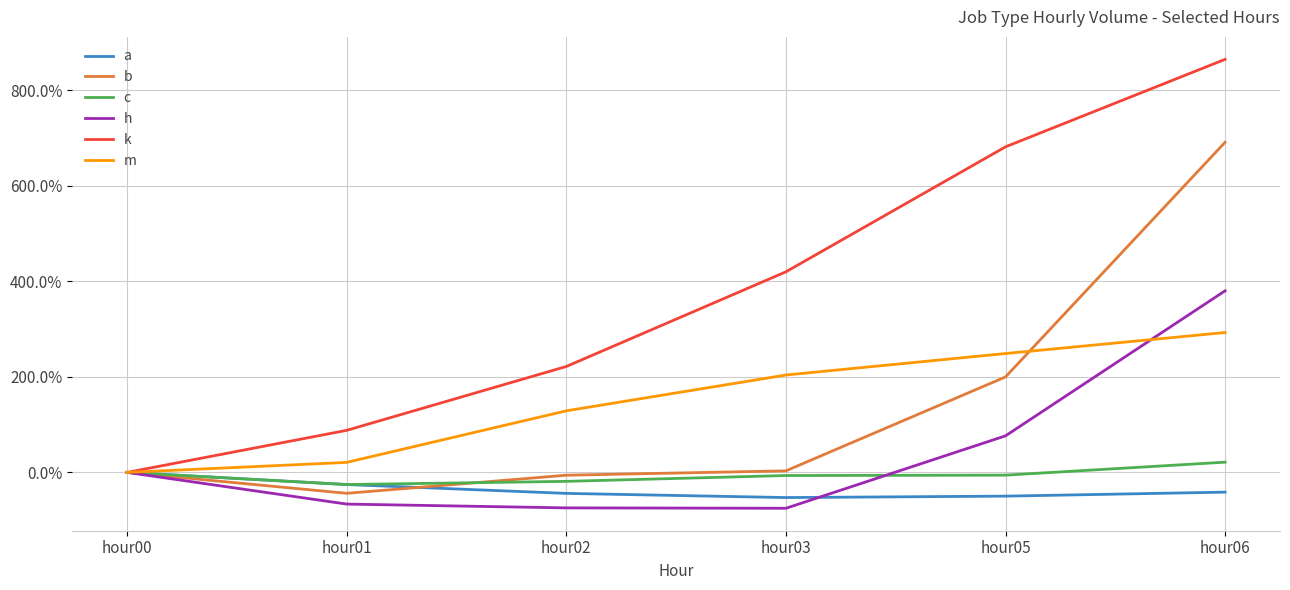

How many values in k are above zero?

5